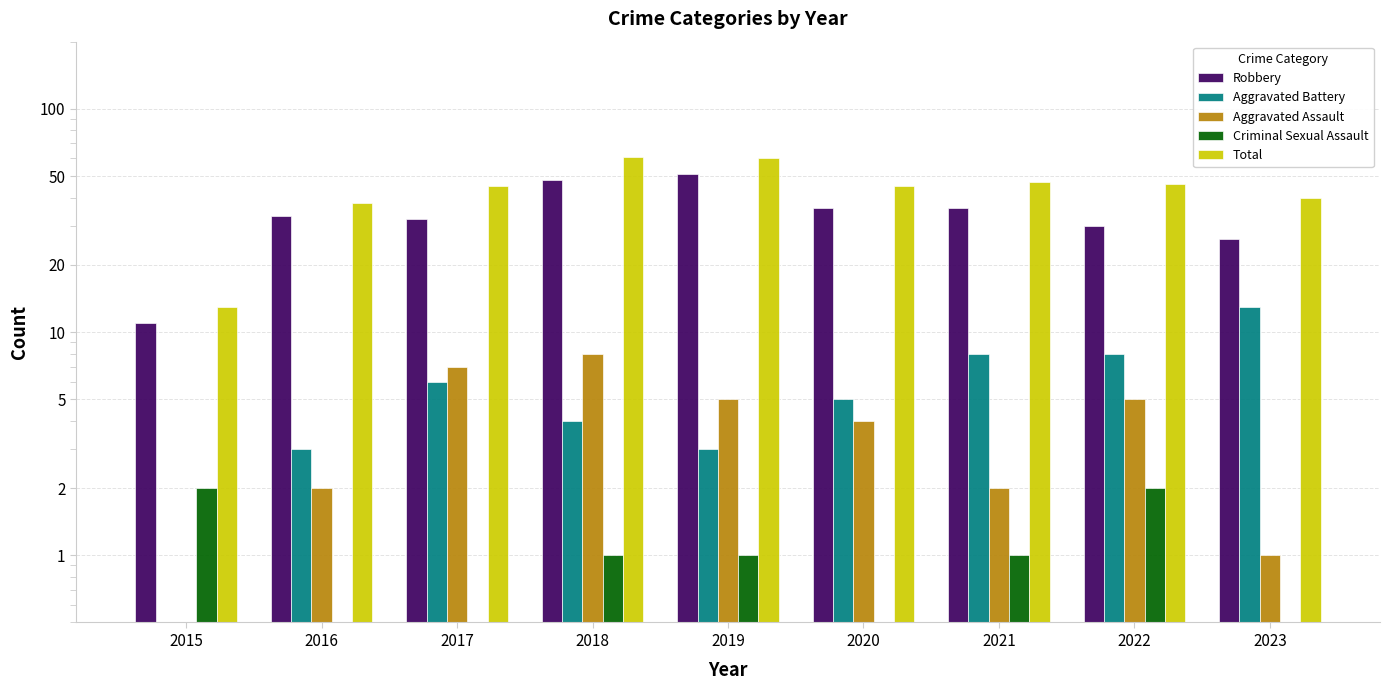

Which label corresponds to the largest value in the chart?

2018